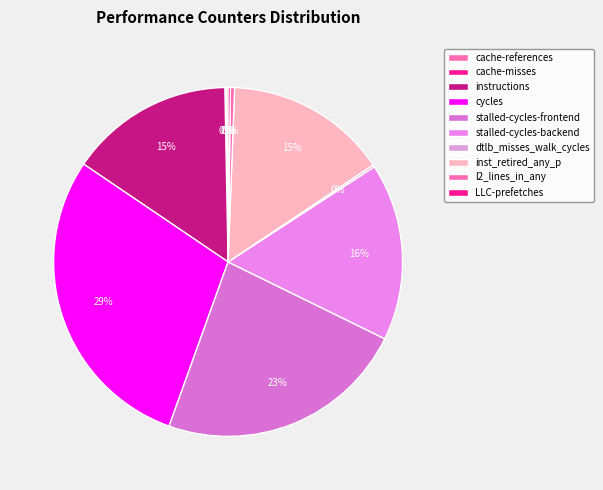

To the nearest percent, what is the difference between the LLC-prefetches and instructions slice percentages?

15%